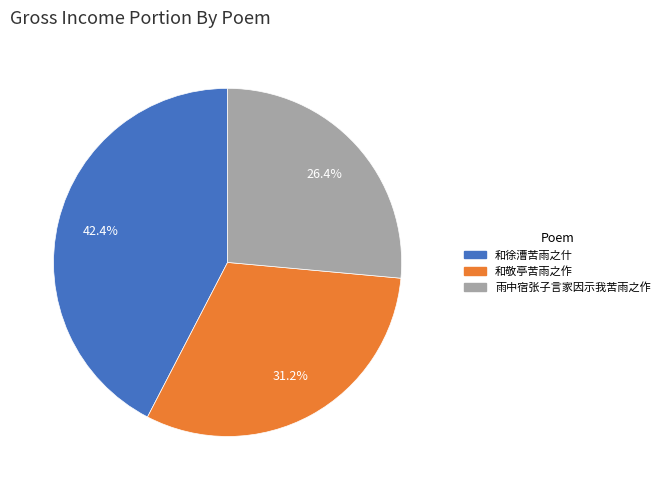

How many slices are in this pie chart?

3